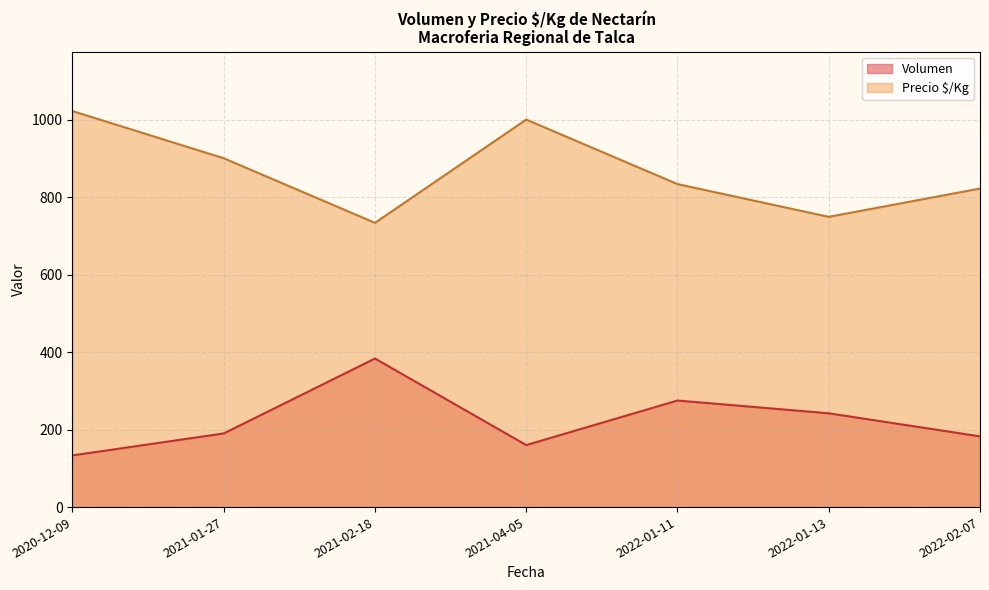

Rank the series by their average value, from highest to lowest.

Precio $/Kg, Volumen